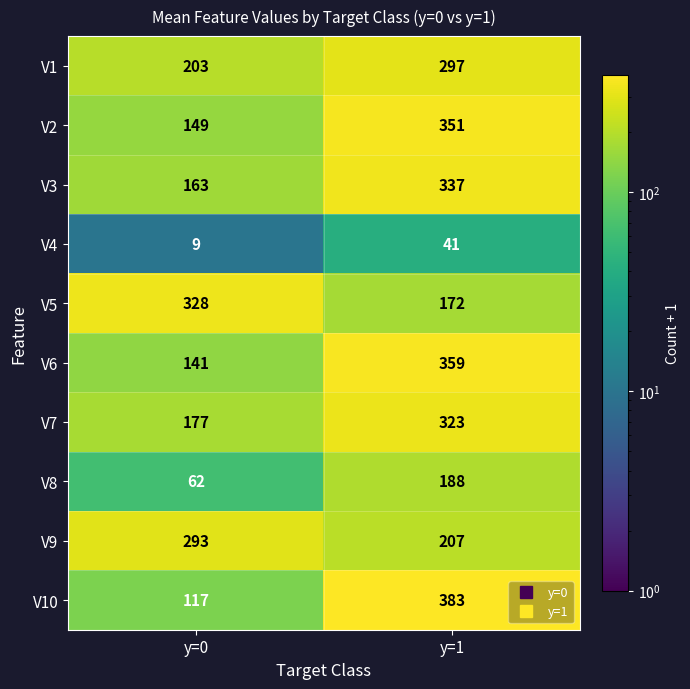

At which category does the chart reach its peak across all series?

y=1